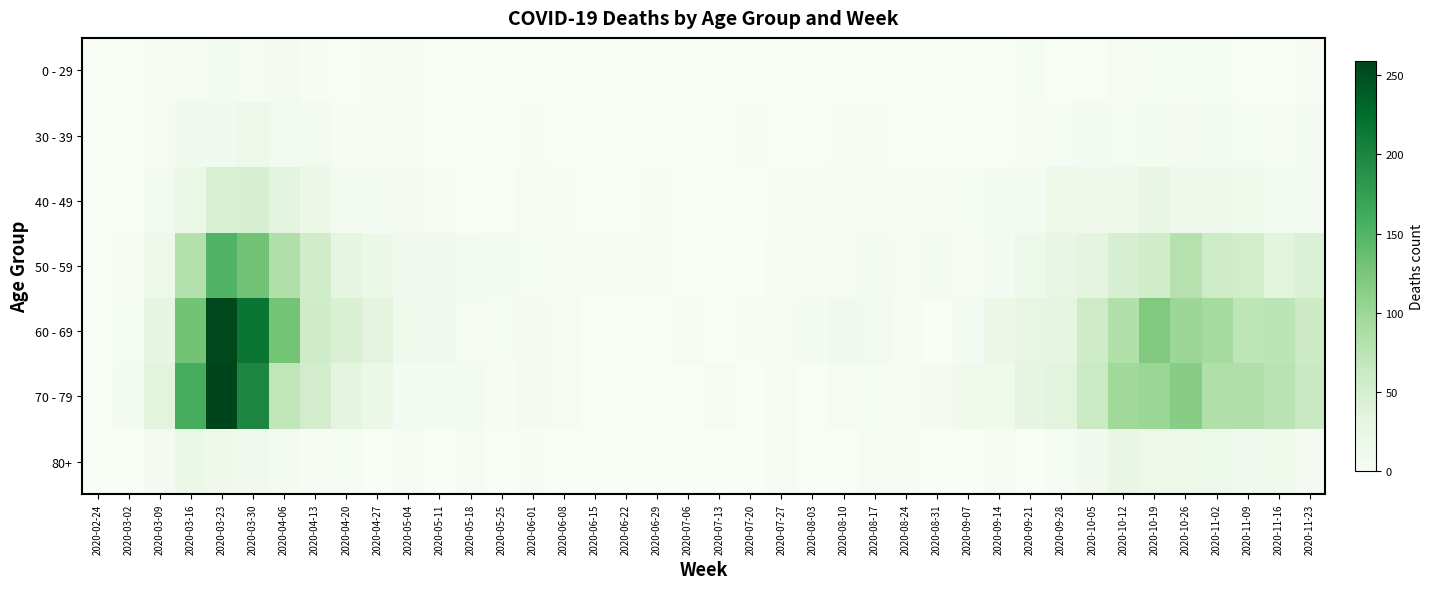

What is the maximum value shown in the chart?

259